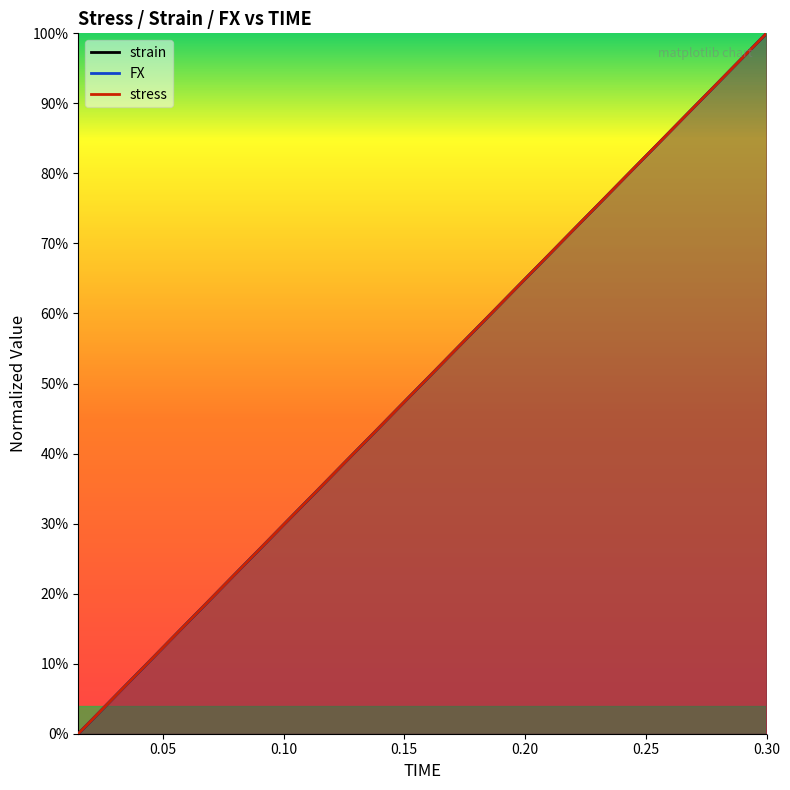

Which series has the widest spread of values?

strain